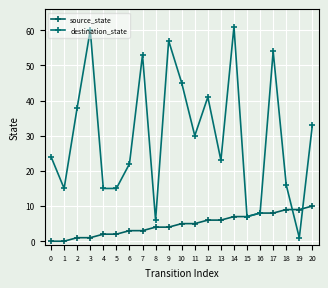

How many data points does each series have?

21